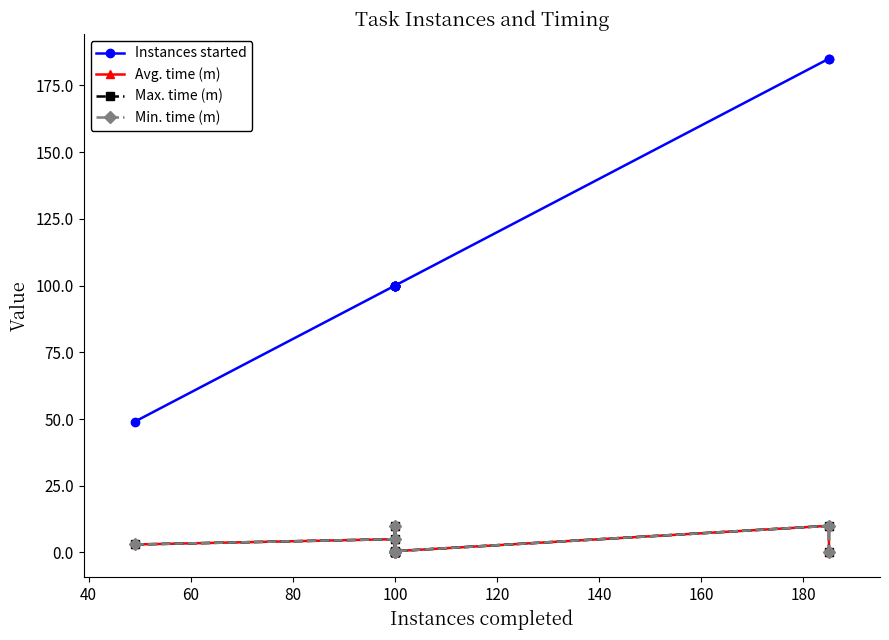

Which series has the largest range (max minus min)?

Instances started